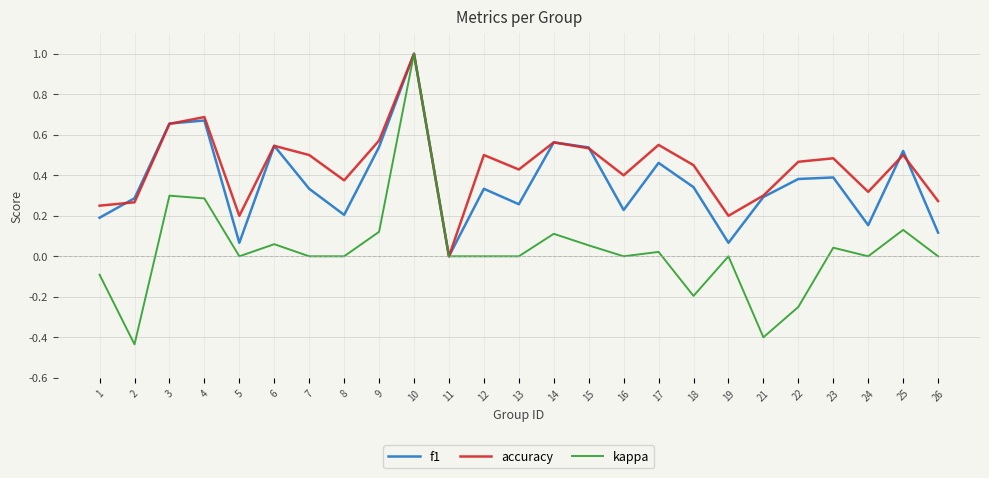

Which series has the widest spread of values?

kappa